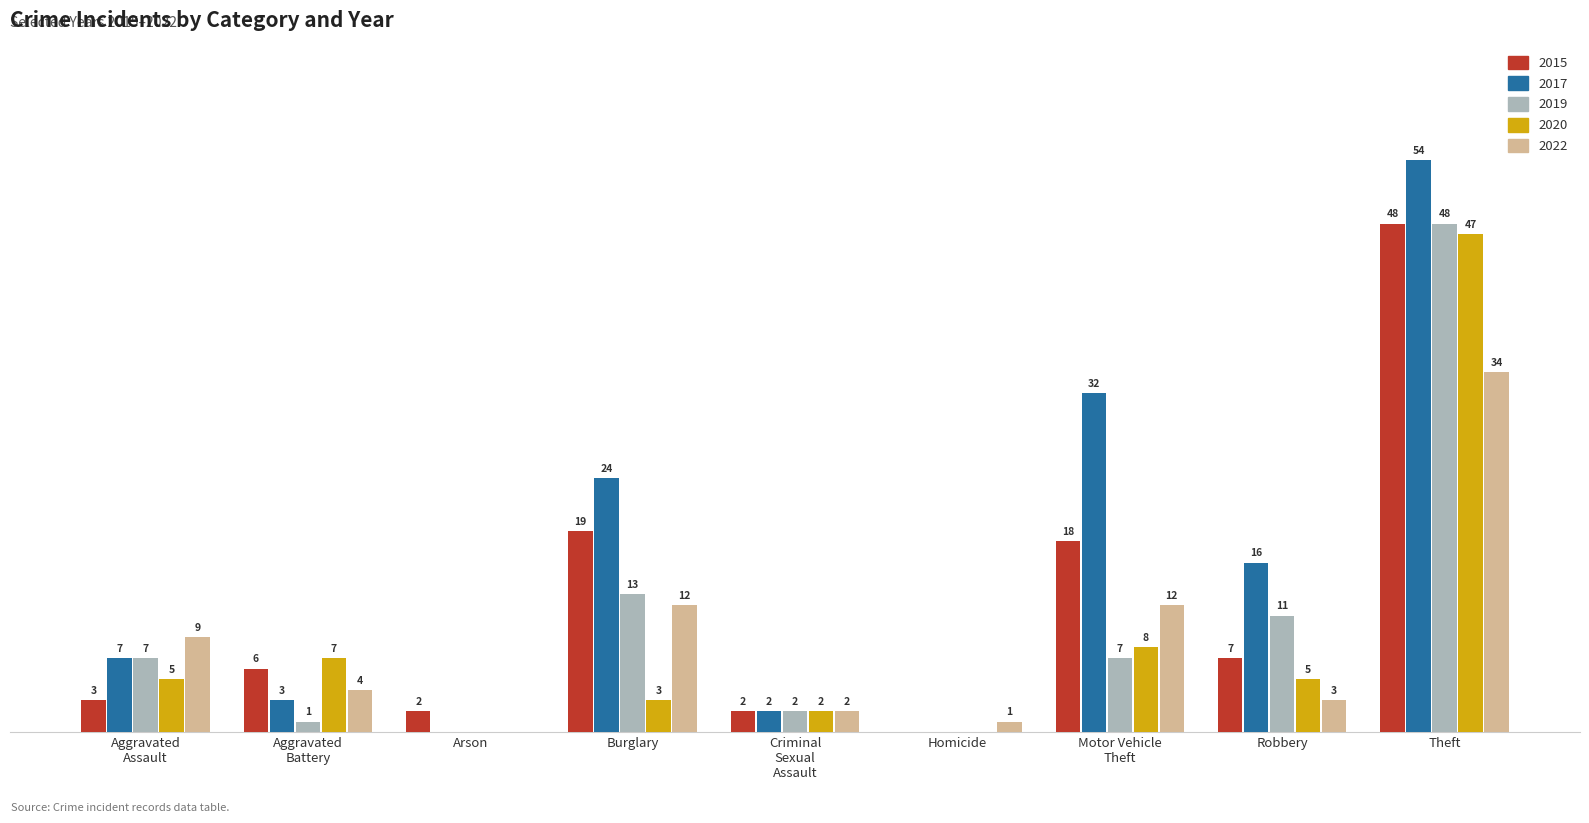

At which label does 2019 reach its peak?

Theft